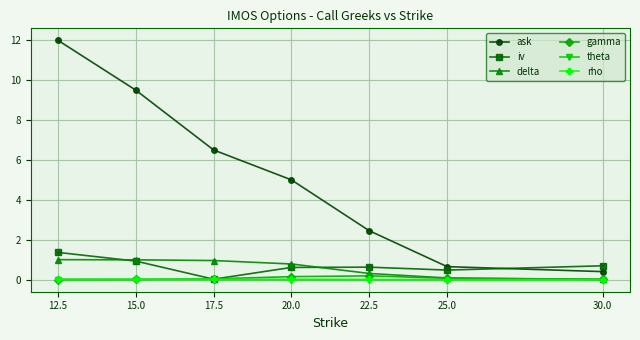

What is the label of the 1st point from the left?

12.5